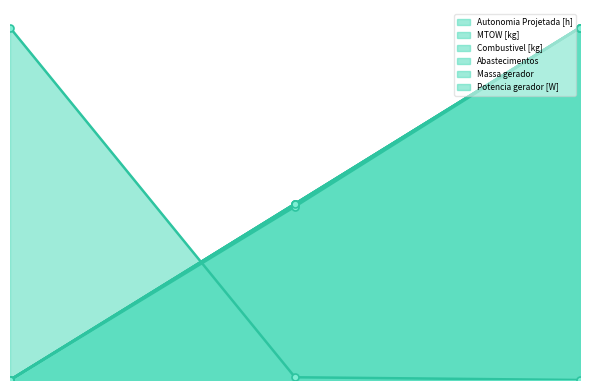

What is the sum of all Massa gerador values?

149.2